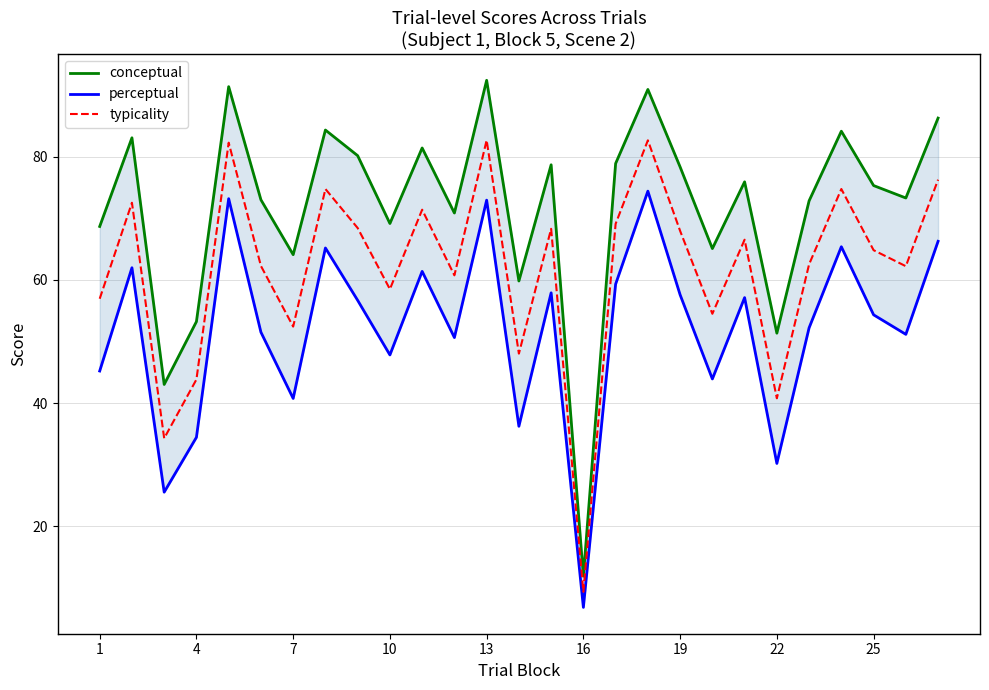

Reading right to left, transcribe all the data shown in this chart.

conceptual: 86.3	73.3	75.3	84.1	72.8	51.4	75.9	65.1	78.3	90.9	78.9	11.9	78.7	59.8	92.4	70.8	81.4	69.2	80.2	84.3	64.1	73.0	91.4	53.2	43.0	83.1	68.7
perceptual: 66.3	51.2	54.3	65.4	52.2	30.2	57.1	43.9	57.6	74.4	59.3	6.8	57.9	36.2	72.9	50.6	61.4	47.8	56.7	65.2	40.8	51.5	73.2	34.5	25.6	62.0	45.2
typicality: 76.3	62.2	64.8	74.8	62.5	40.8	66.5	54.5	68.0	82.7	69.1	9.4	68.3	48.0	82.7	60.7	71.4	58.5	68.4	74.8	52.4	62.3	82.3	43.8	34.3	72.5	56.9